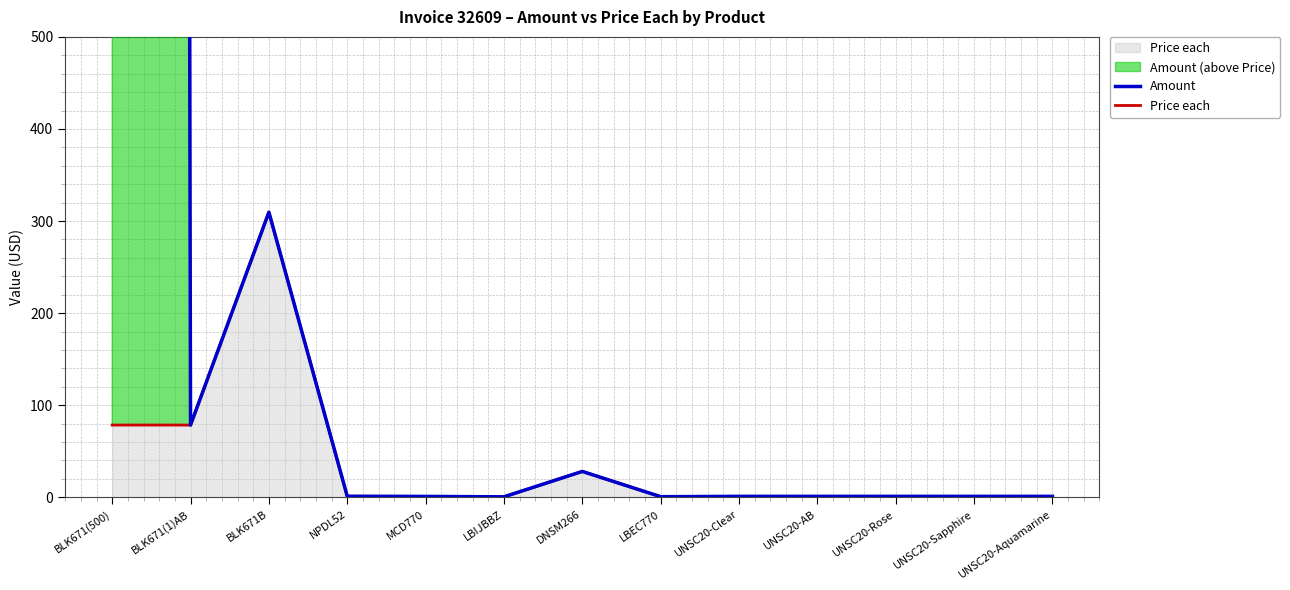

What is the value of the Price each point at the 8th from the left?

0.6